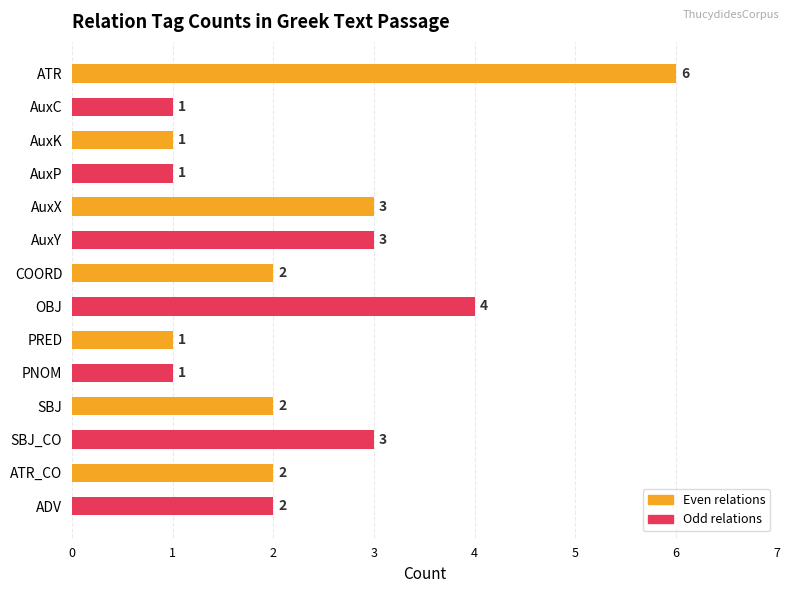

How many data points are less than 2?

5